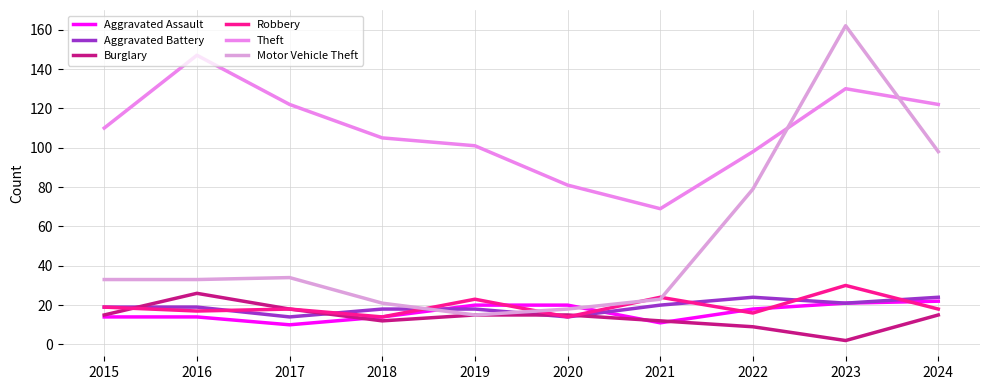

Does the chart have visible grid lines?

Yes